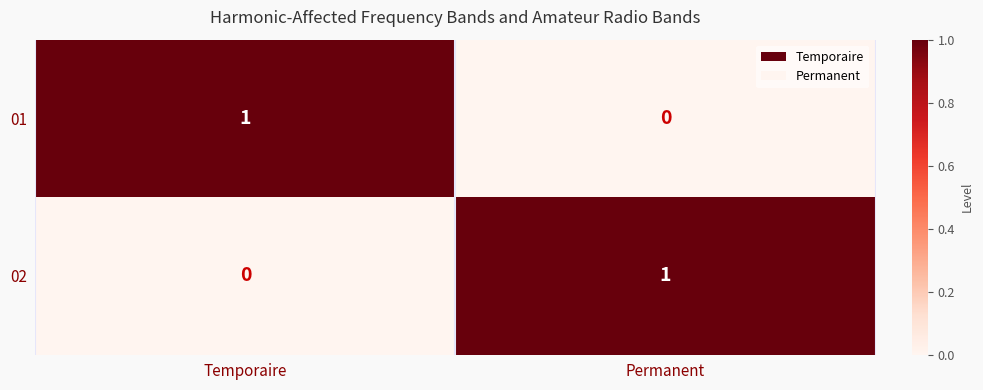

Is the value of 02 at Permanent greater than the value of 01 at Permanent?

Yes